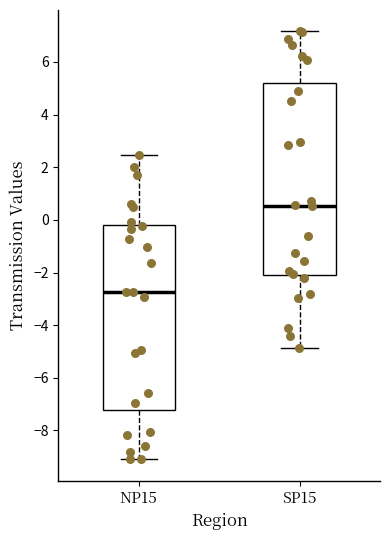

Reading left to right, transcribe this box plot: for each box, give where its median line is, the range the box spans, and where its two whiskers end, as read against the y-axis. The values are not printed on the chart, so give them approximately, as read against the axis.

NP15: median -2.8, box -7.2 to -0.2, whiskers -9.0 to 2.4
SP15: median 0.6, box -2.0 to 5.2, whiskers -4.8 to 7.2